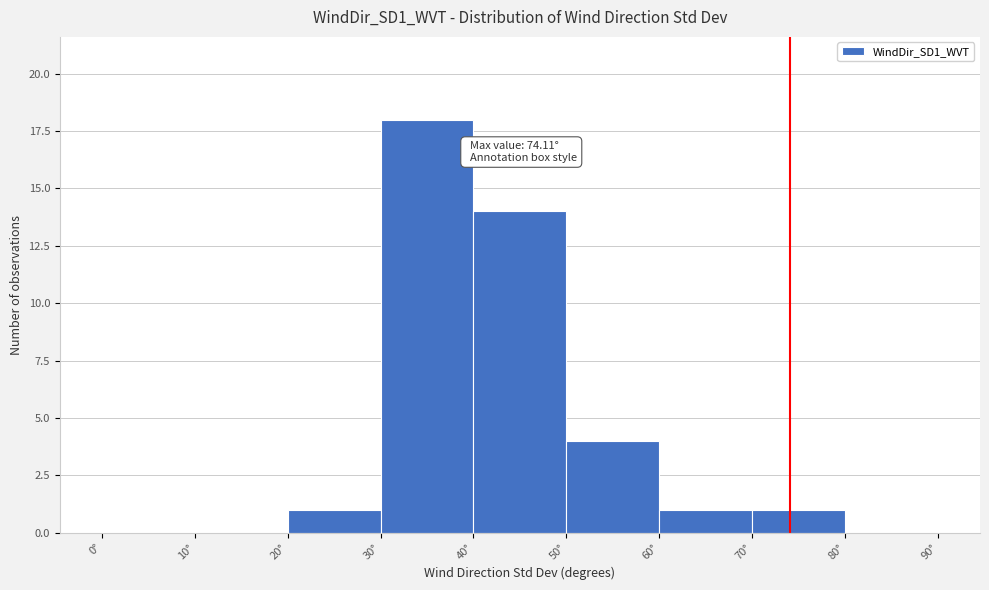

Over which range of the x-axis is the bar tallest?

30 to 40